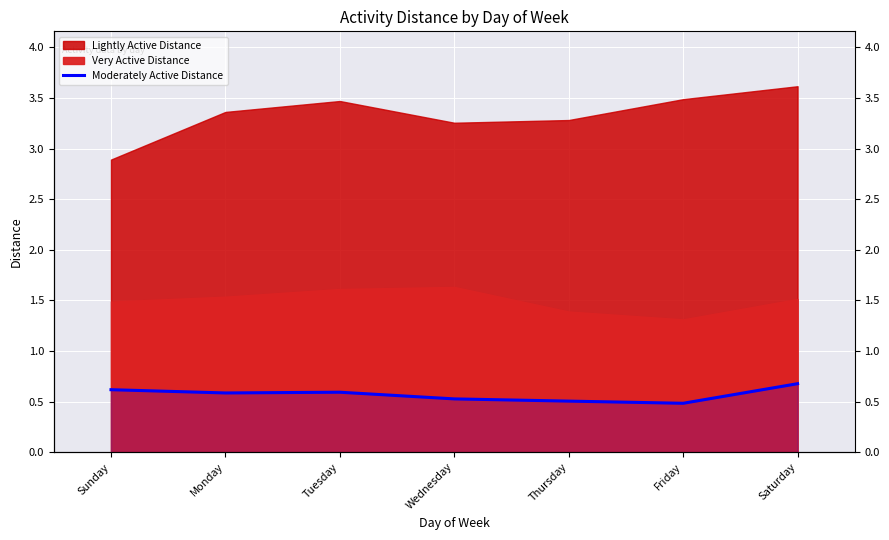

Are the bars horizontal?

No